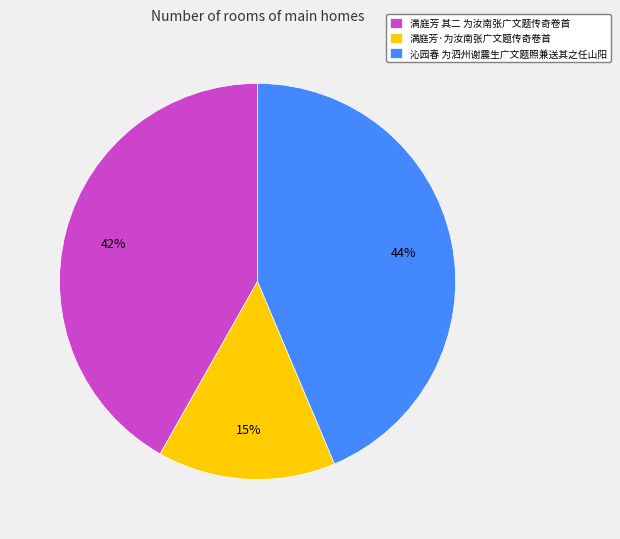

Is the sum of 满庭芳·为汝南张广文题传奇卷首 and 沁园春 为泗州谢震生广文题照兼送其之任山阳 greater than half?

Yes